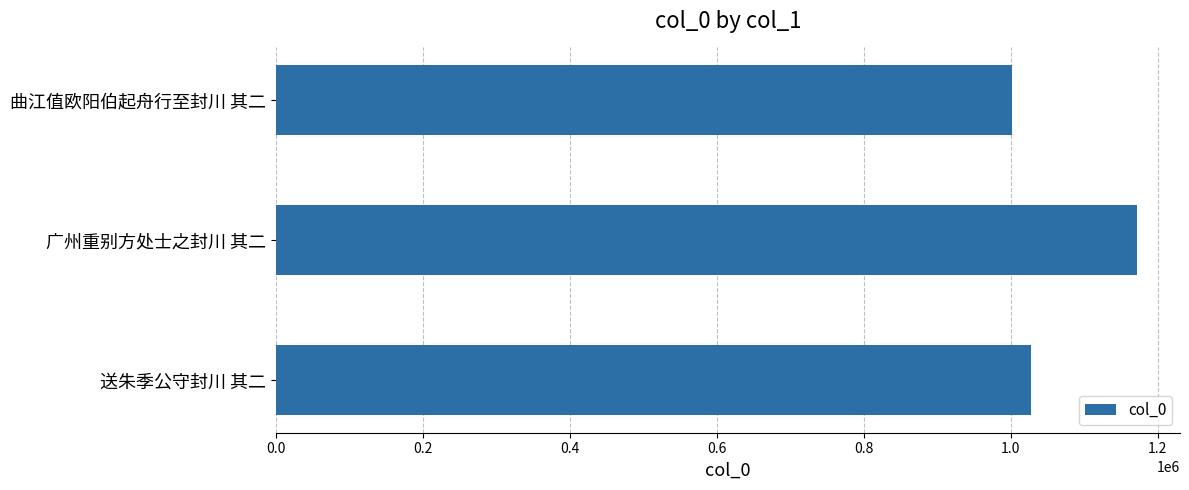

What is the ratio of the value at 送朱季公守封川 其二 to the value at 曲江值欧阳伯起舟行至封川 其二?

1.0